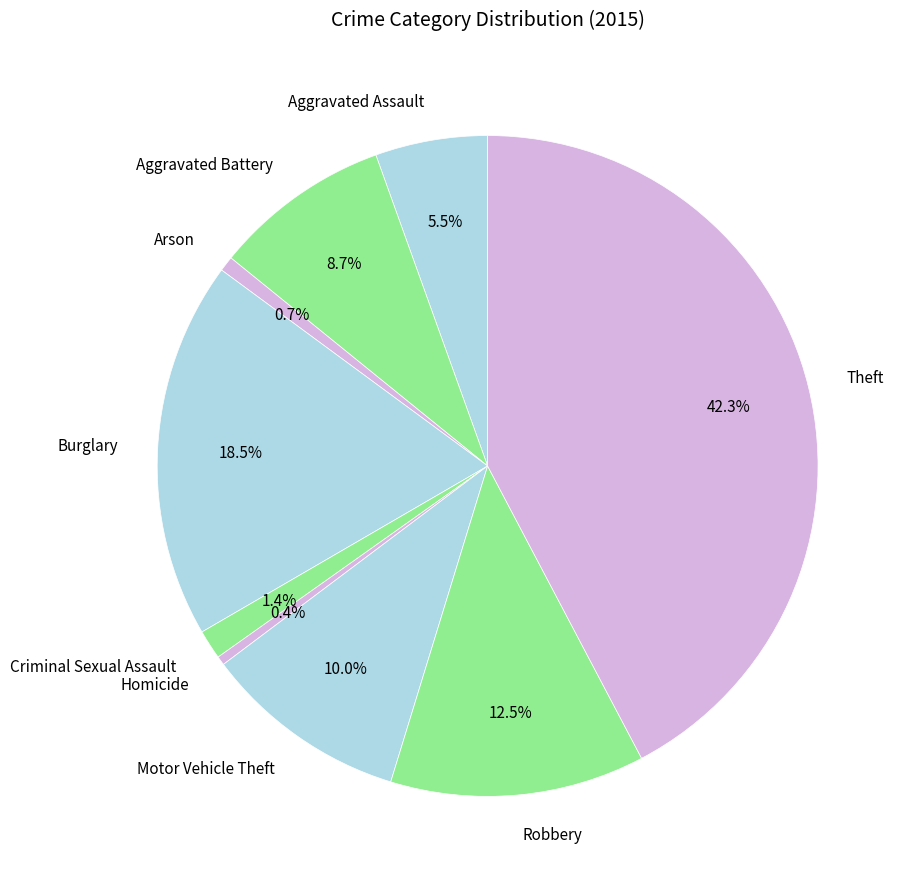

Which slice is the largest?

Theft